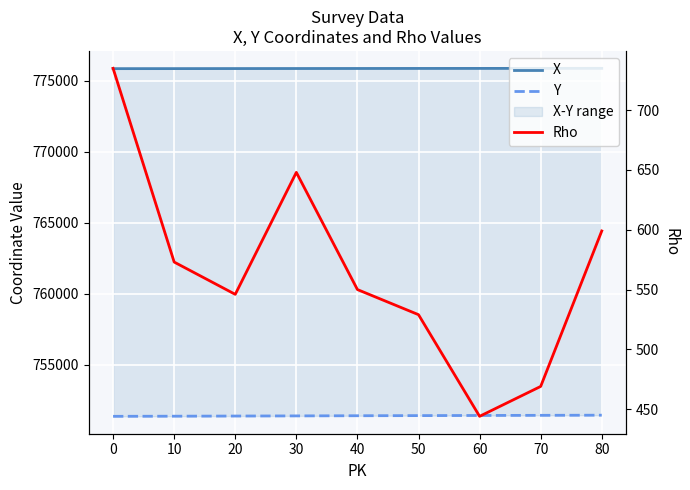

What is the greatest value displayed?

775877